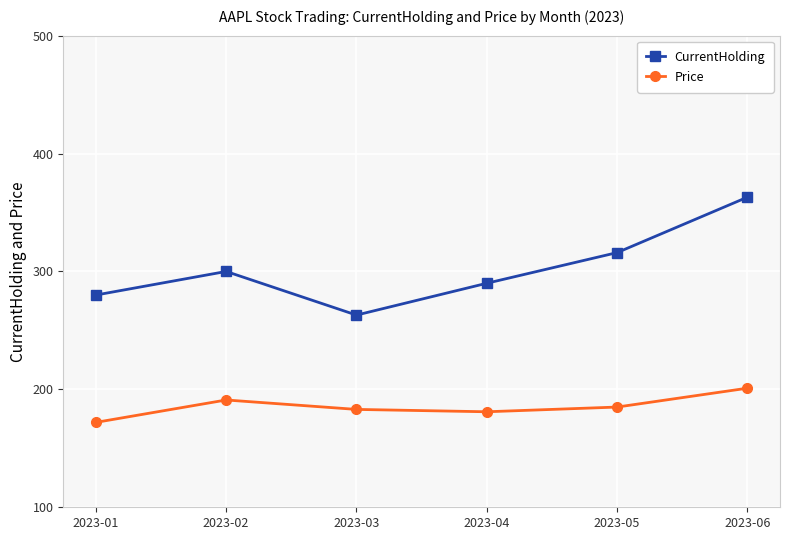

What is the difference between the highest and lowest values at 2023-02?

109